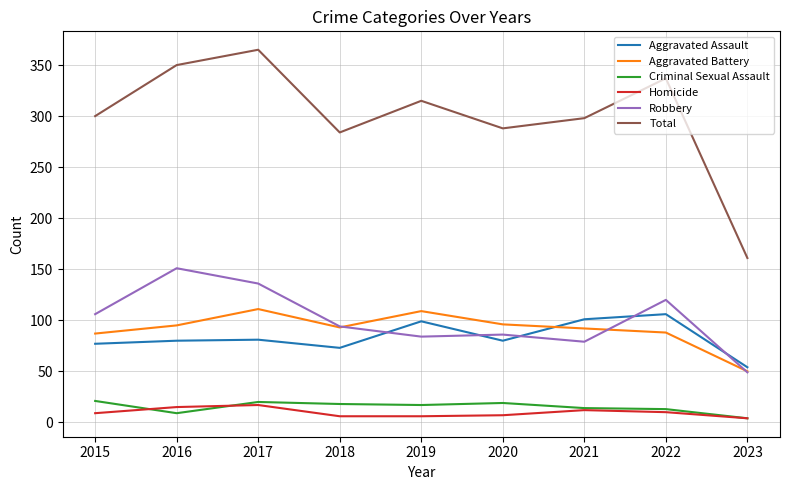

What is the average value of the Aggravated Battery series?

91